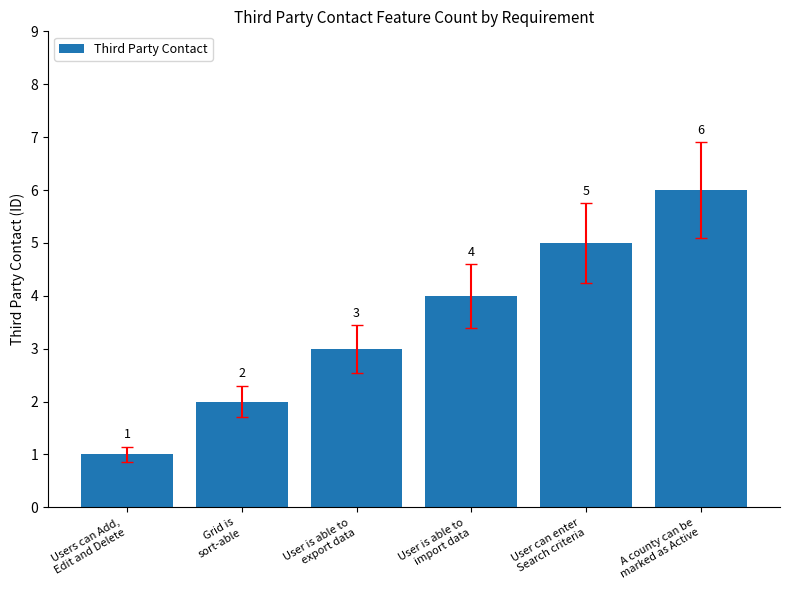

The chart shows a value of 4 at User is able to
export data. True or false?

False